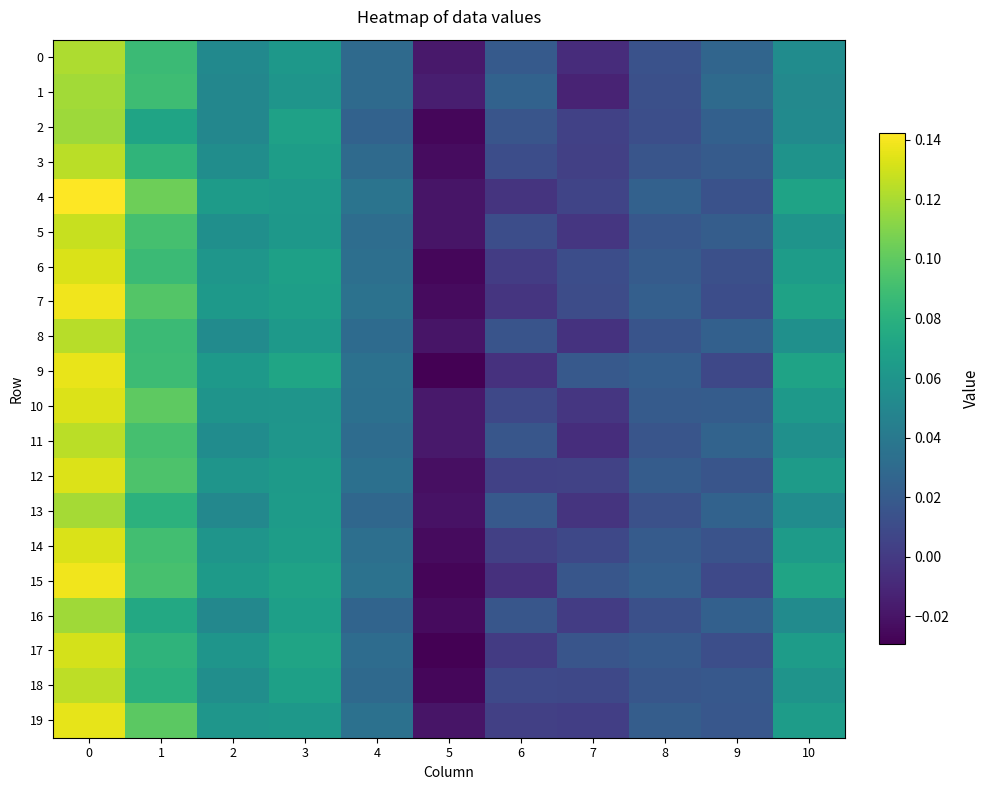

How many categories are shown in the chart?

11